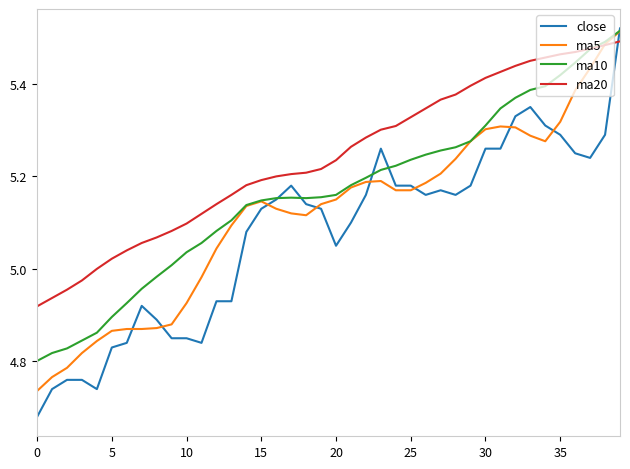

Rank the series by their average value, from highest to lowest.

ma20, ma10, ma5, close